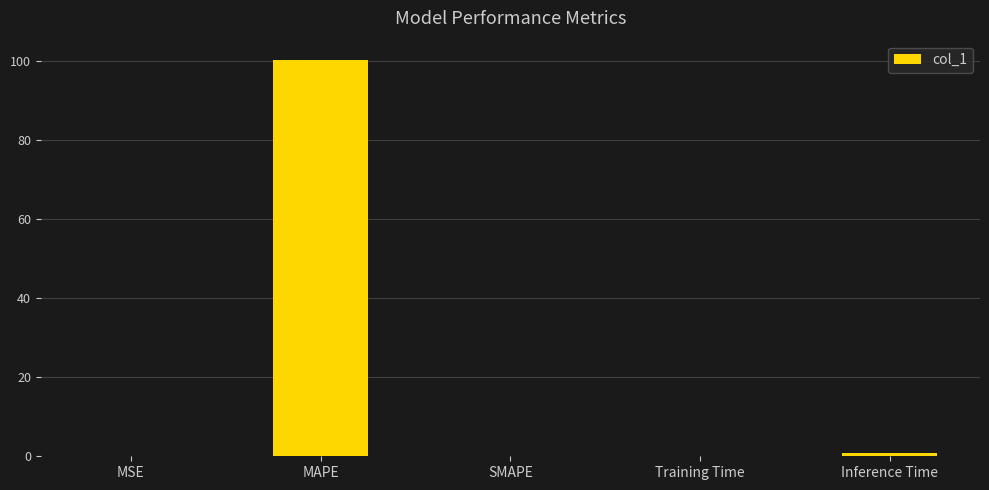

Which label corresponds to the largest value in the chart?

MAPE